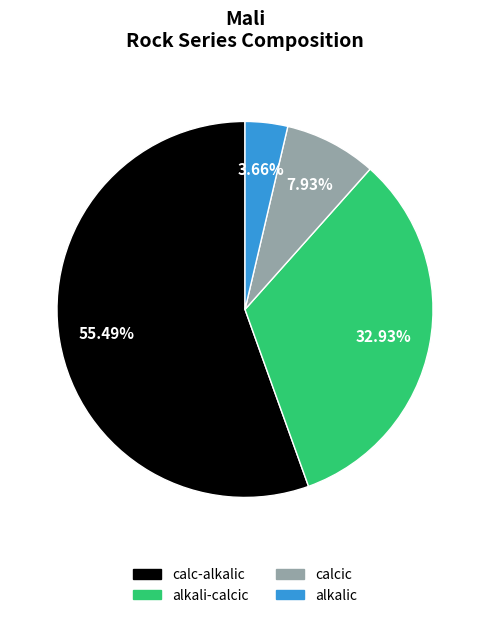

Combined, do calc-alkalic and calcic account for over 50%?

Yes